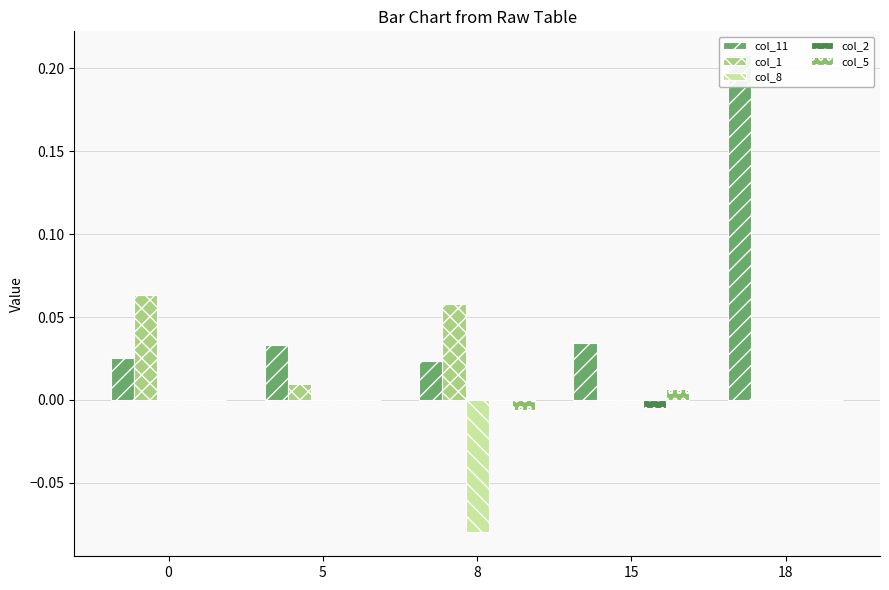

How many data points in col_5 are less than 0?

1